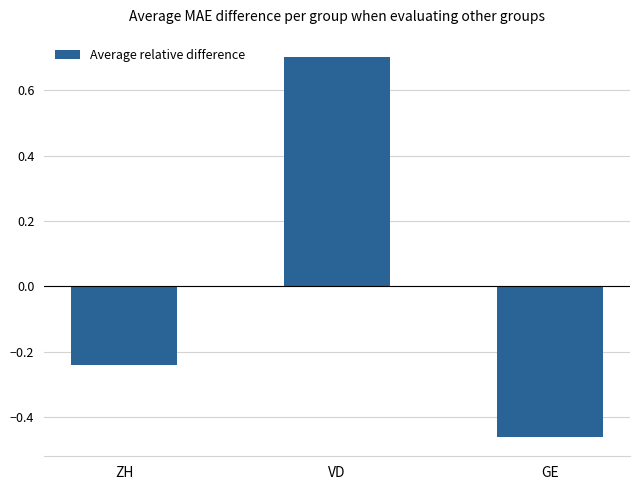

List the labels in order of value, largest first.

VD, ZH, GE